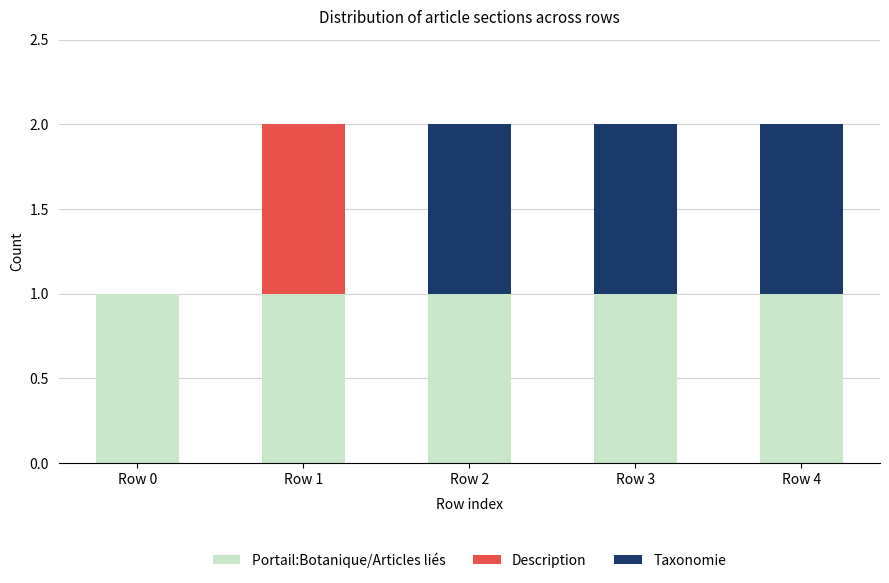

The Portail:Botanique/Articles liés series shows 0 at Row 1. True or false?

False